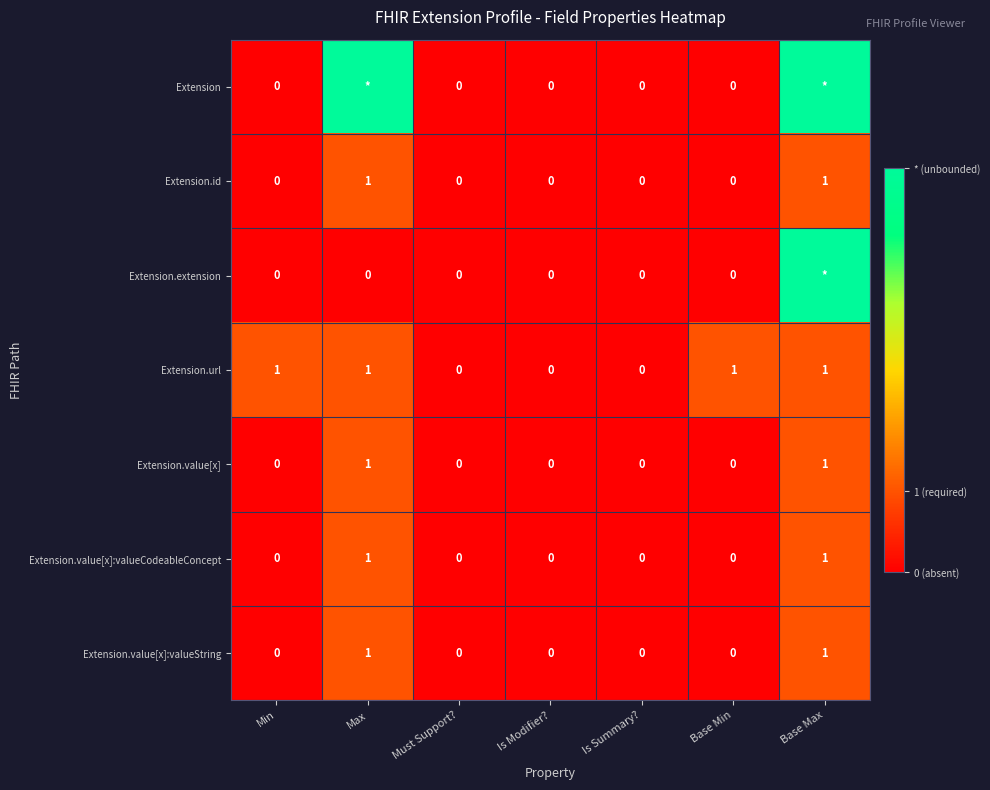

Is the value of Extension.value[x]:valueString at Max greater than the value of Extension.extension at Is Modifier??

Yes